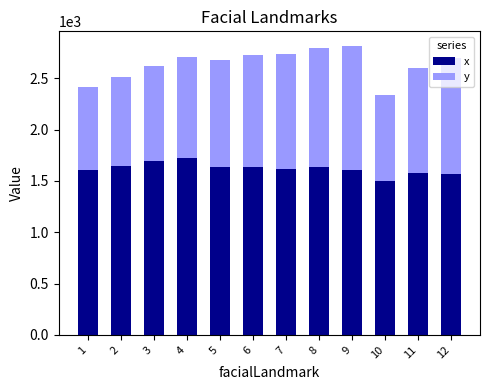

The value of x at 7 is 2396.7. True or false?

False